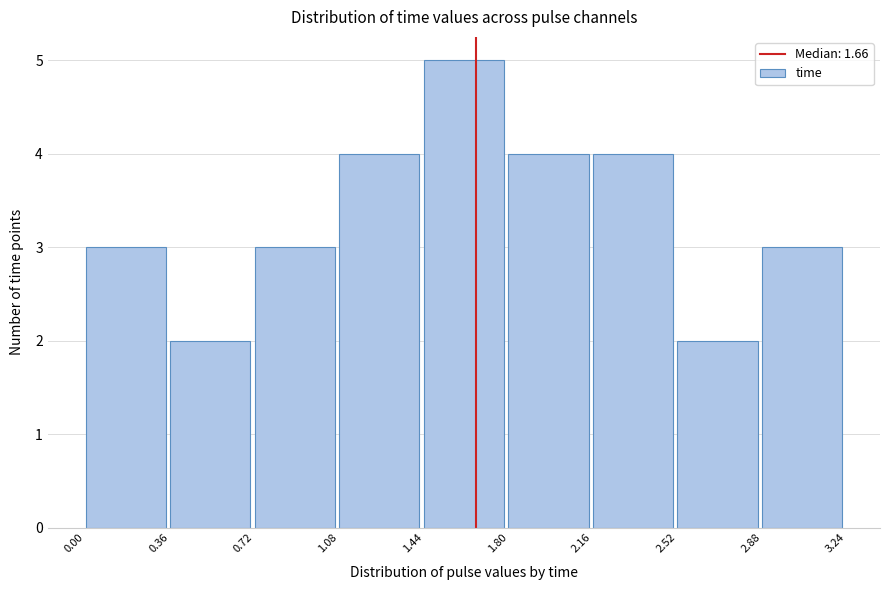

Which range on the x-axis has the tallest bar?

1.44 to 1.80